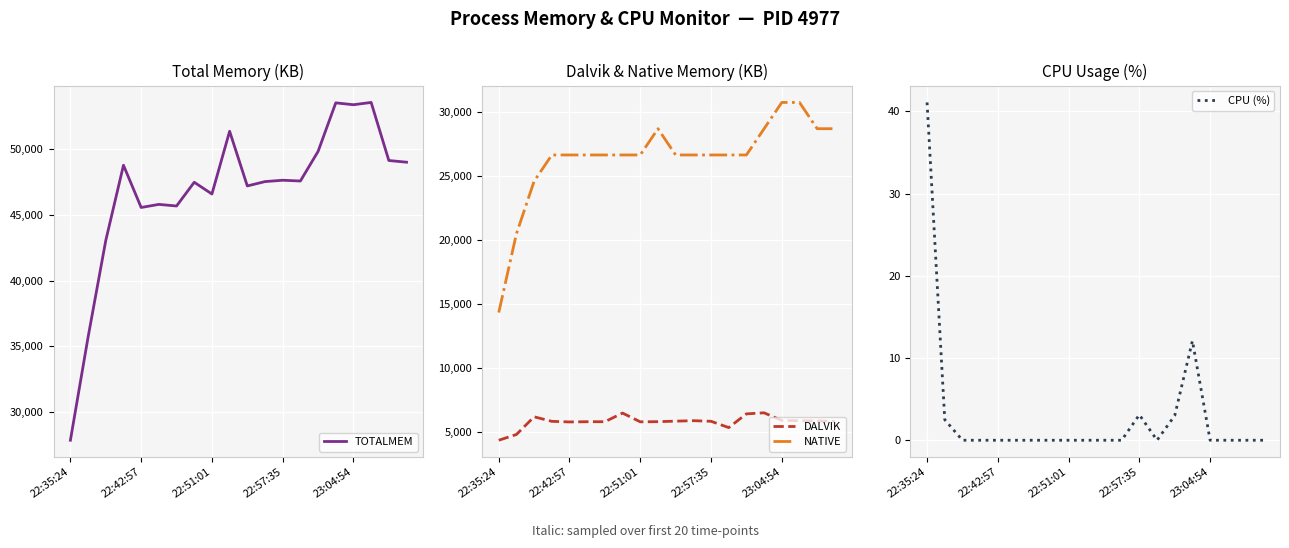

How many interior local valleys does the TOTALMEM series have?

6